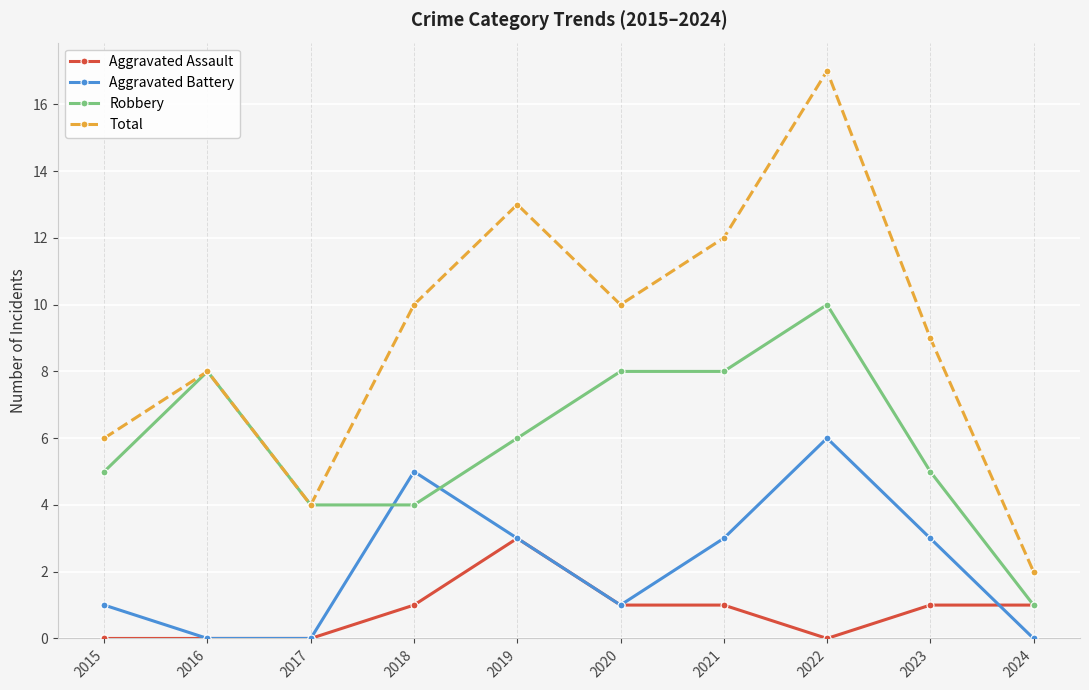

At which label does Robbery reach its minimum?

2024